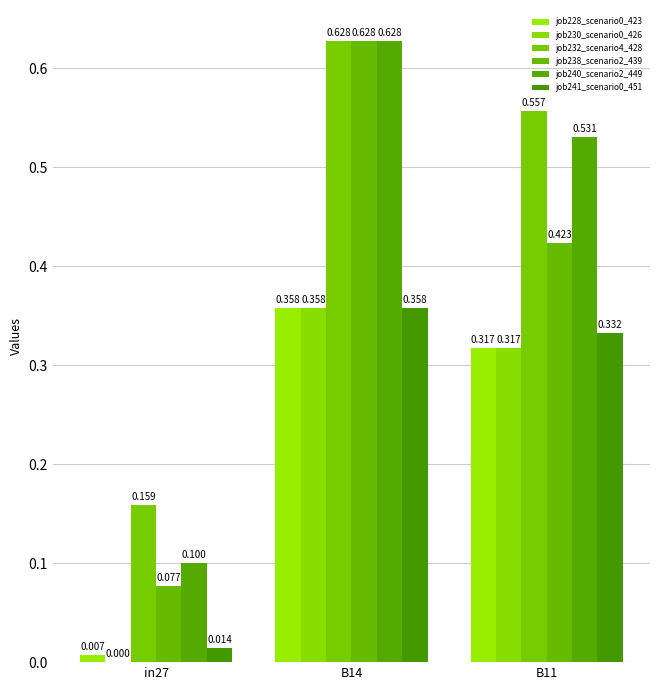

Reading right to left, extract all data points from this chart.

job228_scenario0_423: B11=0.3	B14=0.4	in27=0.0
job230_scenario0_426: B11=0.3	B14=0.4	in27=0.0
job232_scenario4_428: B11=0.6	B14=0.6	in27=0.2
job238_scenario2_439: B11=0.4	B14=0.6	in27=0.1
job240_scenario2_449: B11=0.5	B14=0.6	in27=0.1
job241_scenario0_451: B11=0.3	B14=0.4	in27=0.0